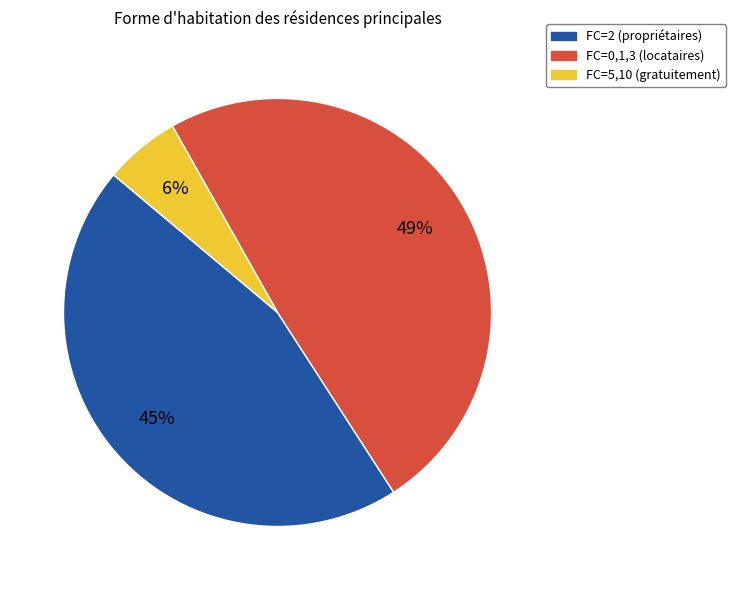

How many slices are in this pie chart?

3